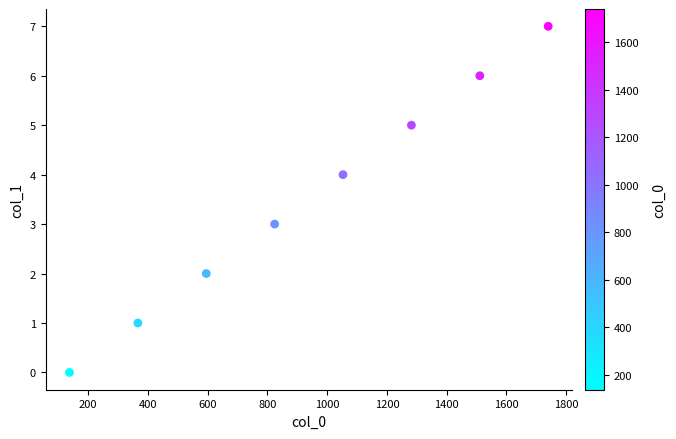

What is the average Y value?

4